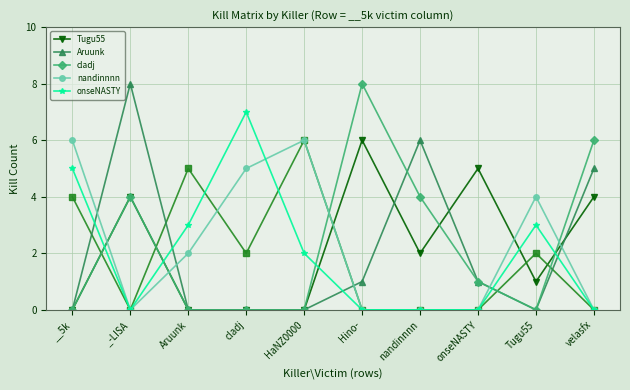

What is the approximate value of nandinnnn at __5k?

6